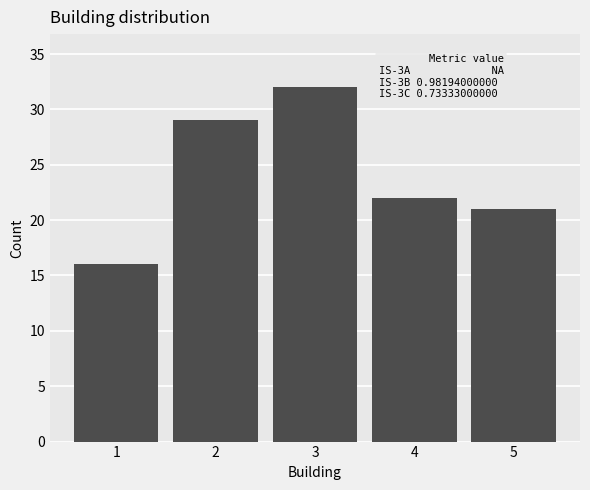

Reading left to right, extract all data points from this chart.

1=16	2=29	3=32	4=22	5=21